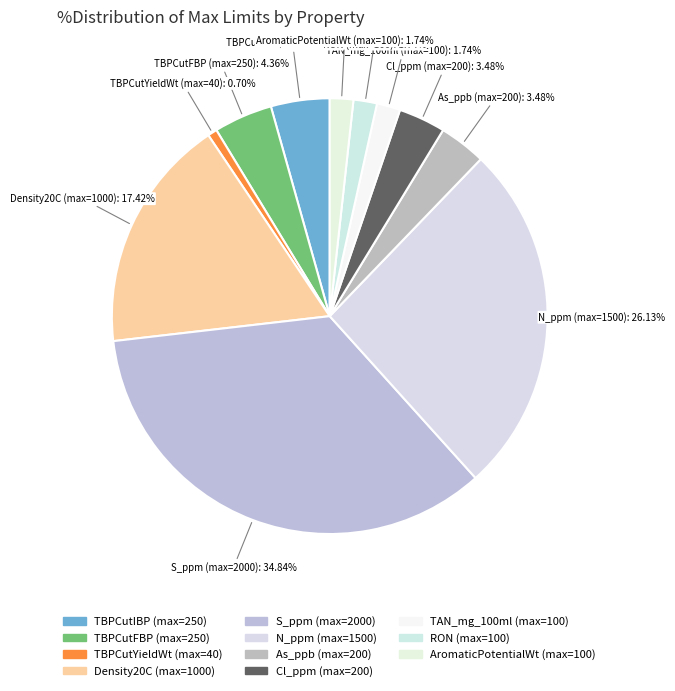

Which has a higher value, TBPCutYieldWt or AromaticPotentialWt?

AromaticPotentialWt